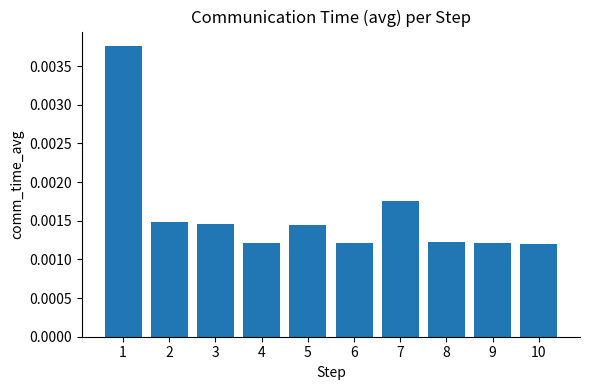

Which has a higher value, 5 or 10?

5